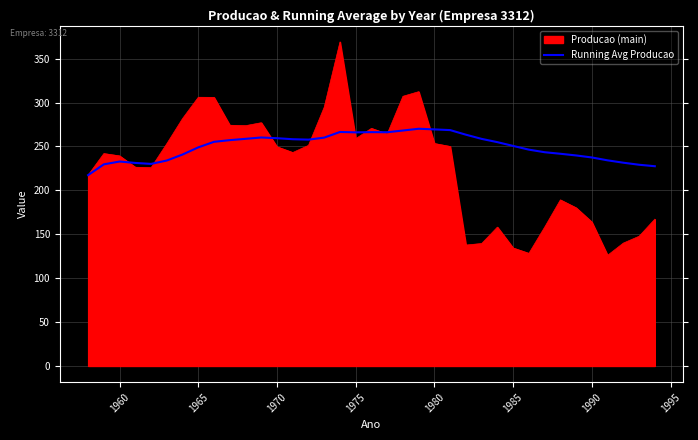

What is the lowest value of the Producao (main) series?

126.0